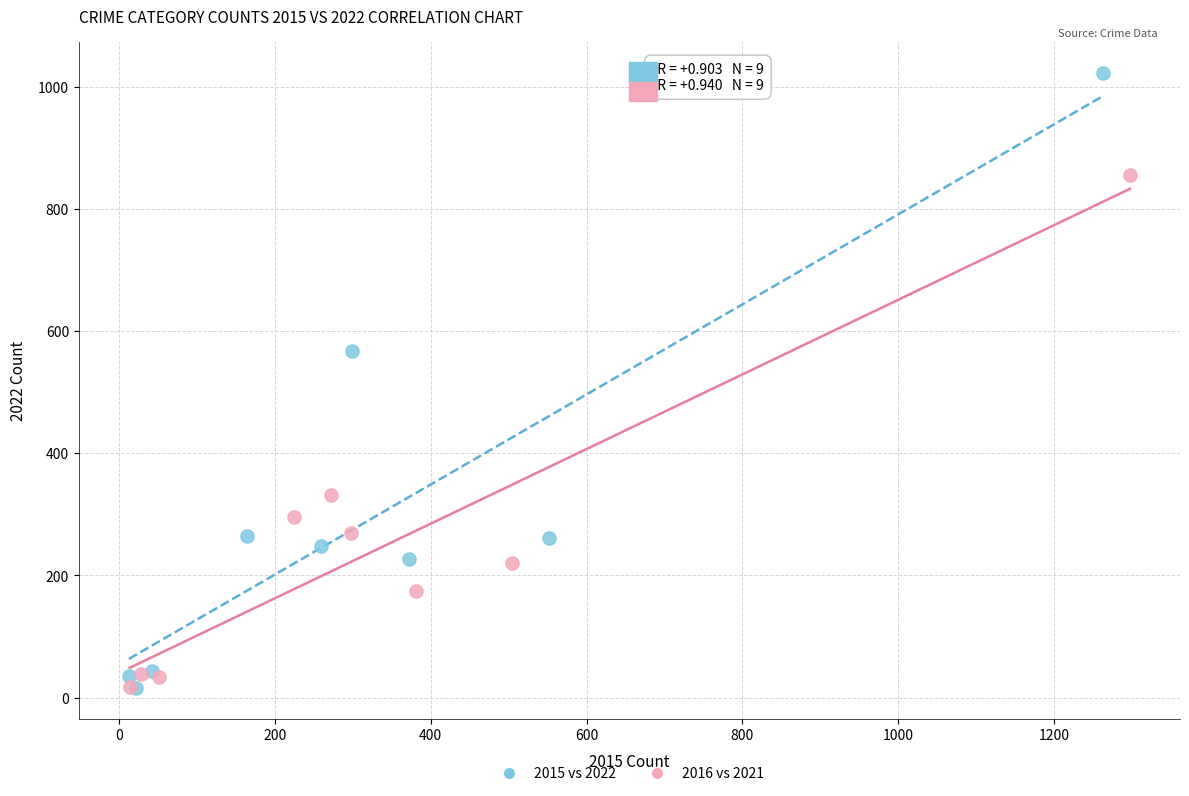

Which series has the largest Y range (max minus min)?

2015 vs 2022